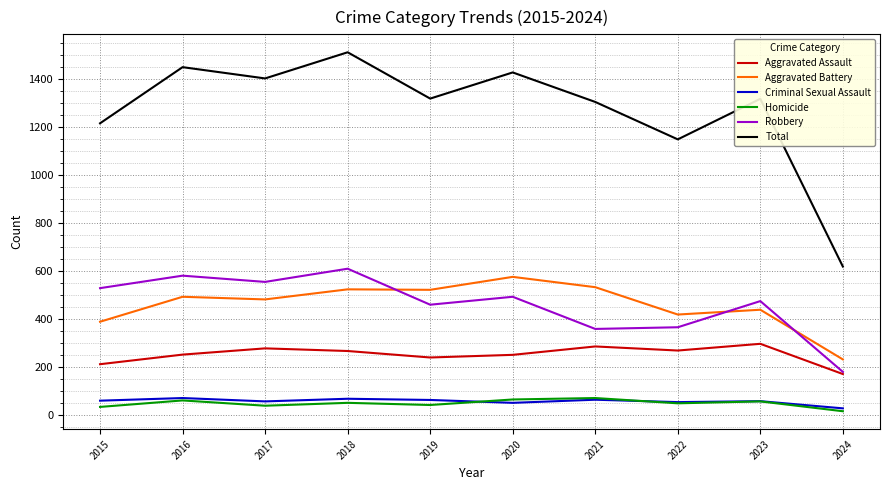

The value of Aggravated Assault at 2021 is 483. True or false?

False